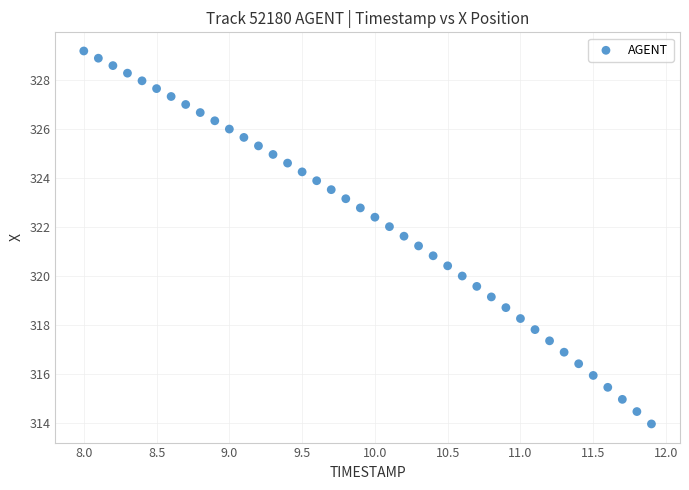

What is the range of Y values (max minus min)?

15.2